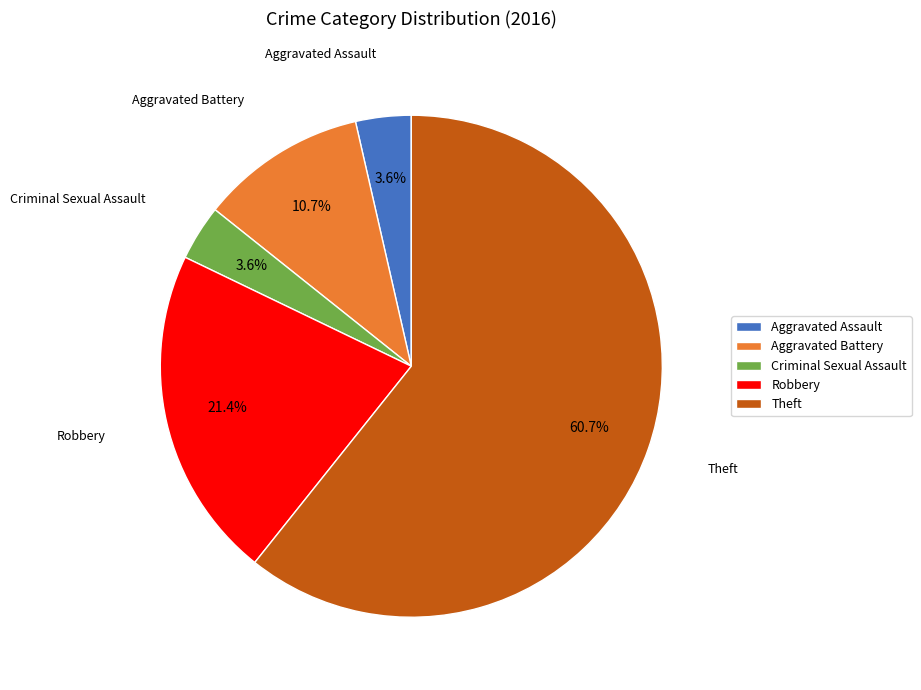

How many segments does this pie chart have?

5